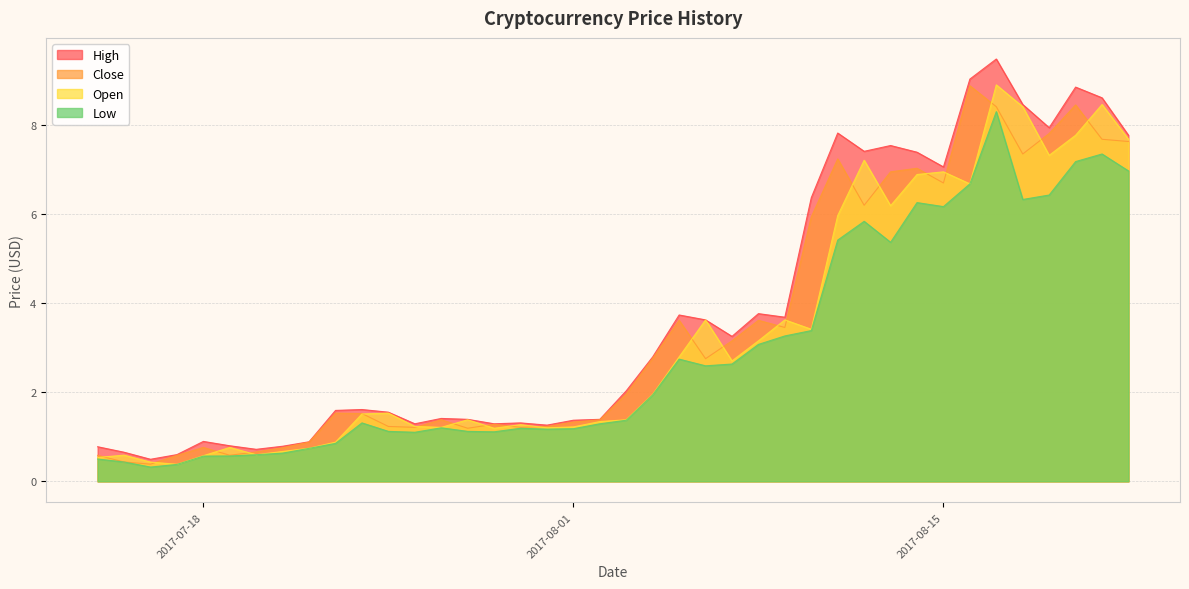

Which series has the largest range (max minus min)?

High